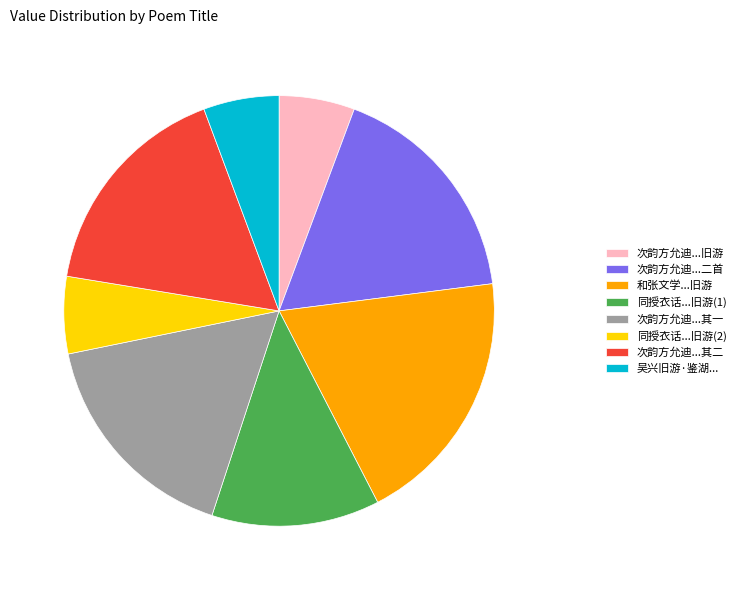

Between 同授衣话...旧游(1) and 次韵方允迪...其二, which is larger?

次韵方允迪...其二